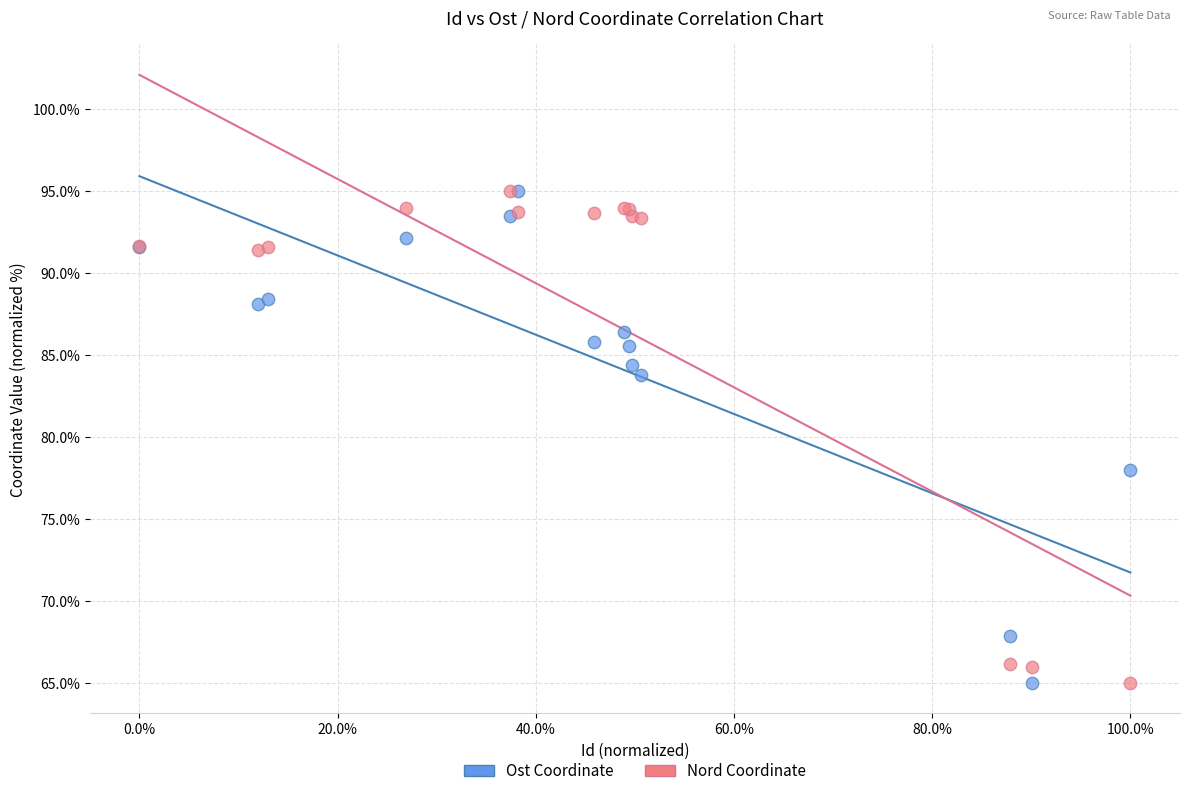

In the Nord Coordinate series, what Y value is closest to 80?

91.4